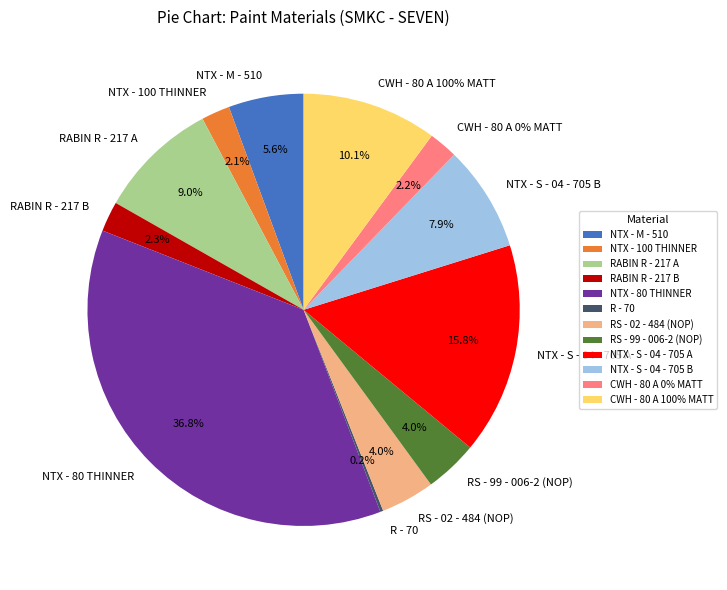

Rank the categories by value from lowest to highest.

R - 70, NTX - 100 THINNER, CWH - 80 A 0% MATT, RABIN R - 217 B, RS - 99 - 006-2 (NOP), RS - 02 - 484 (NOP), NTX - M - 510, NTX - S - 04 - 705 B, RABIN R - 217 A, CWH - 80 A 100% MATT, NTX - S - 04 - 705 A, NTX - 80 THINNER